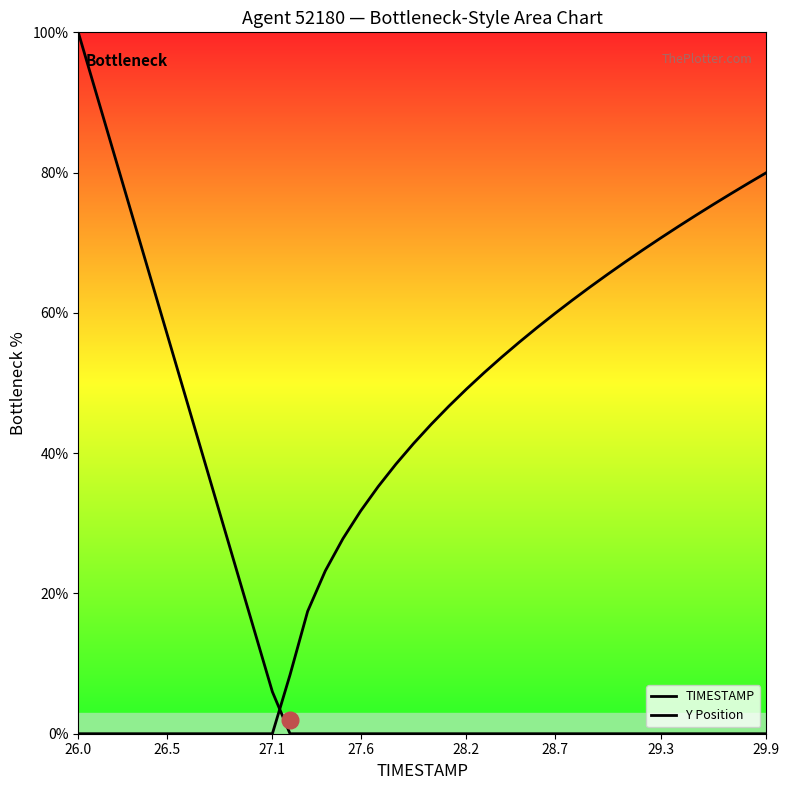

At how many categories does at least one series exceed 24?

34